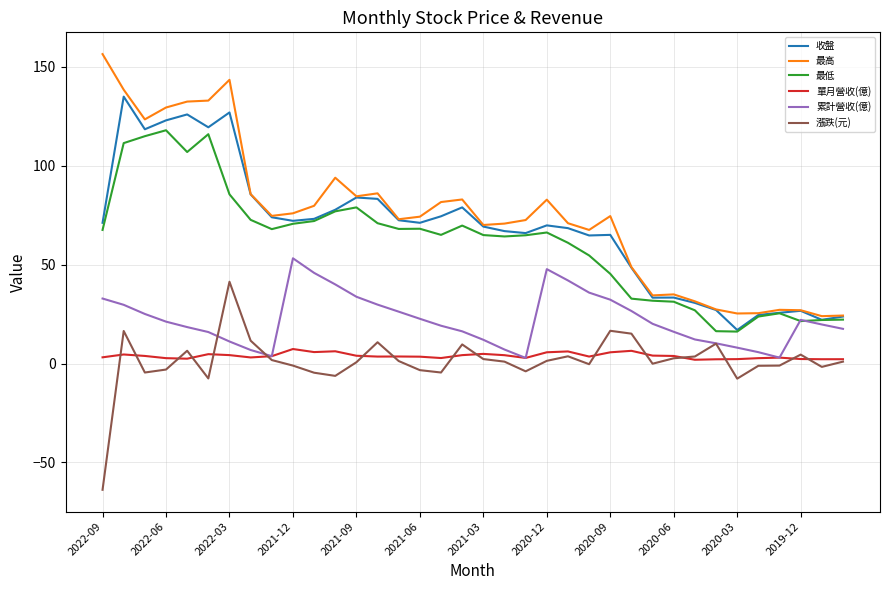

What is the smallest value displayed?

-63.8